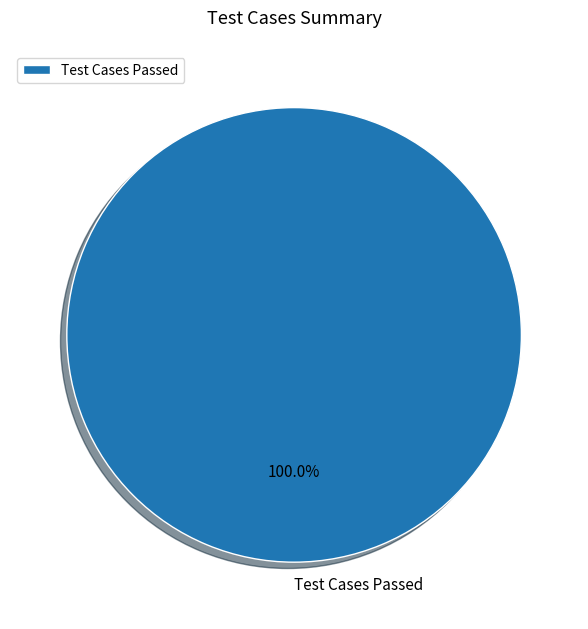

Is there a majority slice in this chart?

Yes